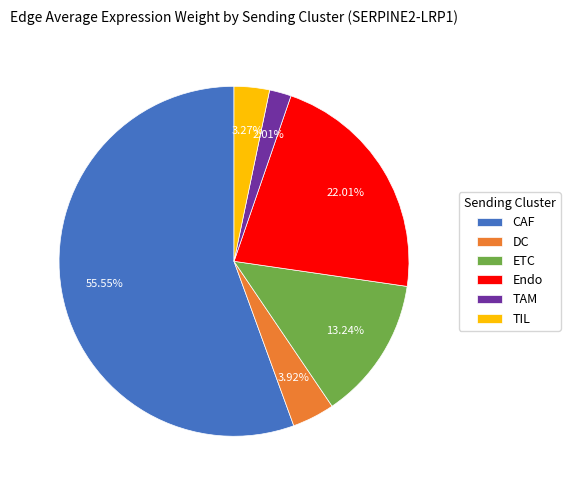

To the nearest percent, what is the difference between the largest and smallest slice percentages?

54%